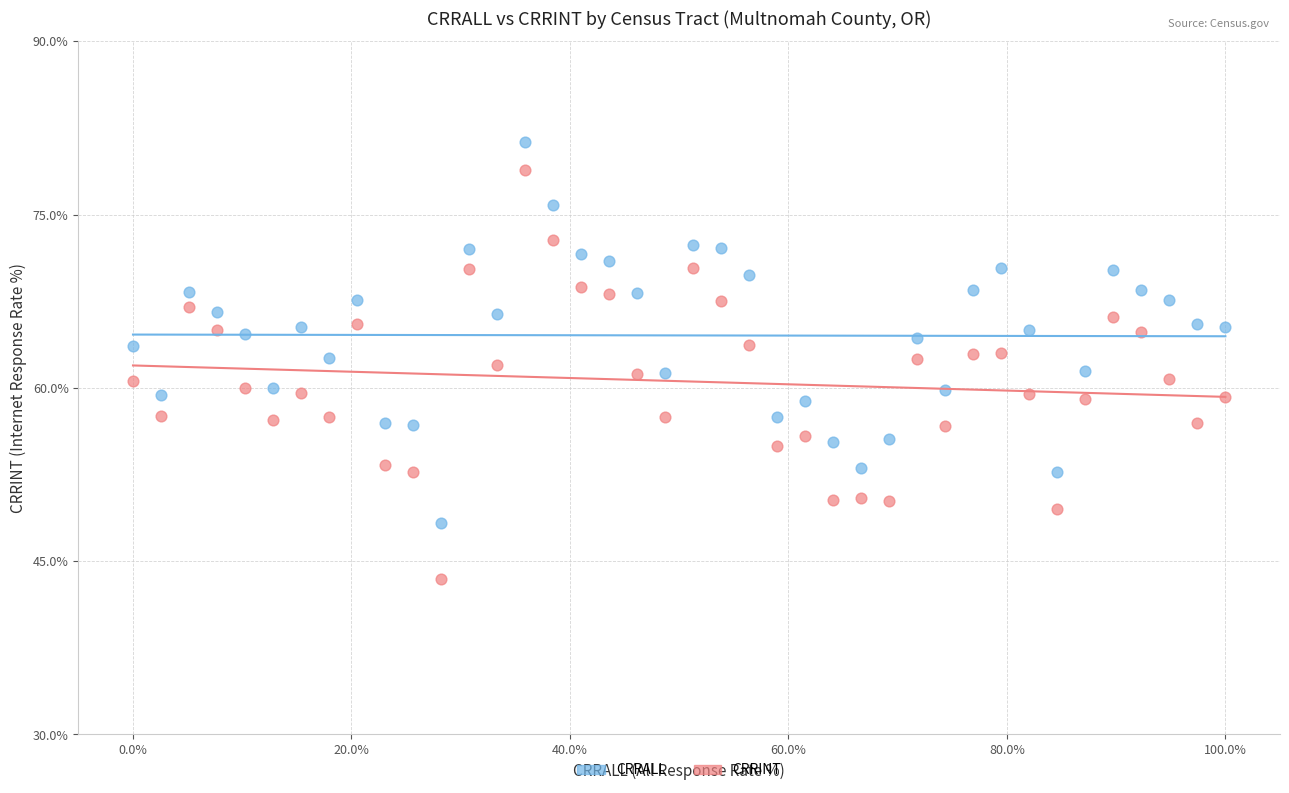

Across all data points, what is the range of X values (max minus min)?

100.0